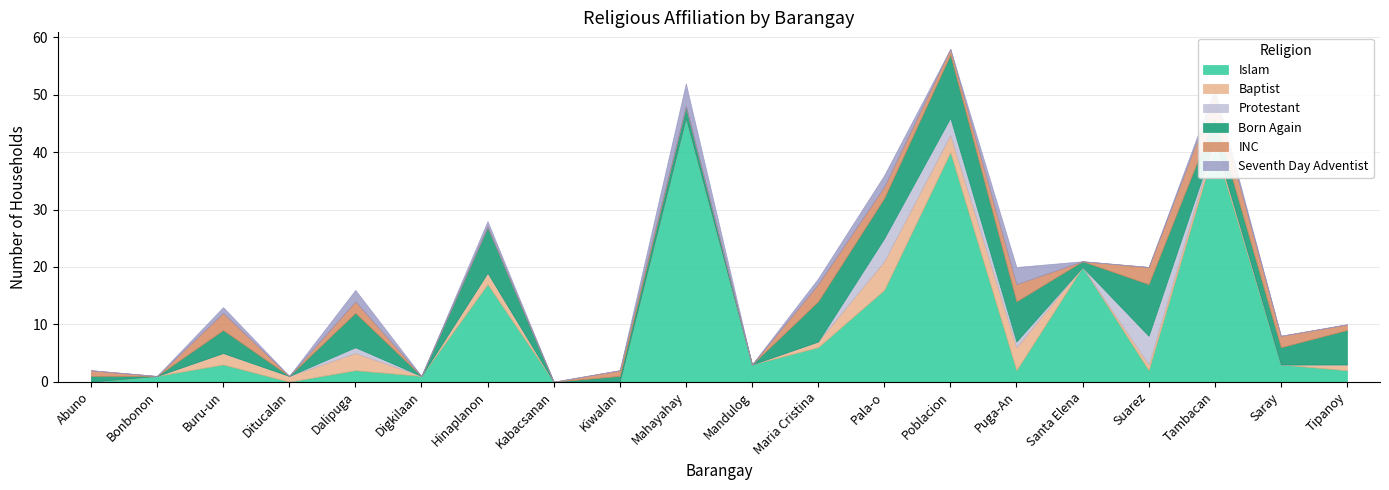

Which series changed the most between Mandulog and Puga-An?

Born Again